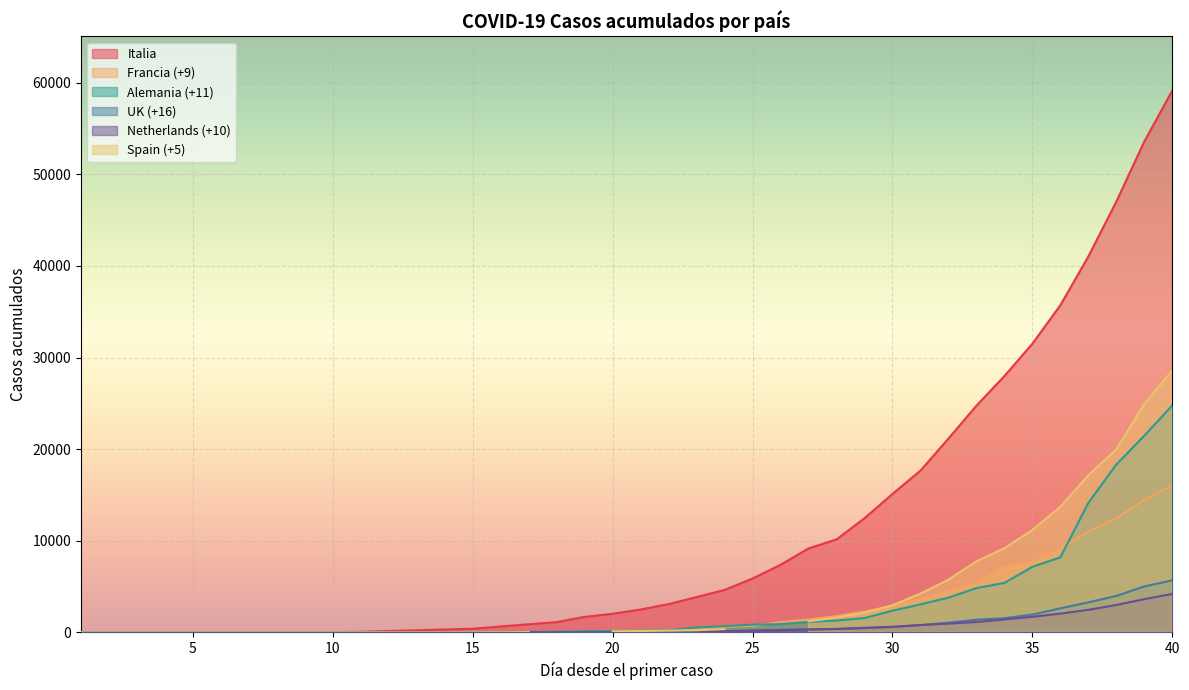

The UK (+16) series shows 8 at 1. True or false?

True